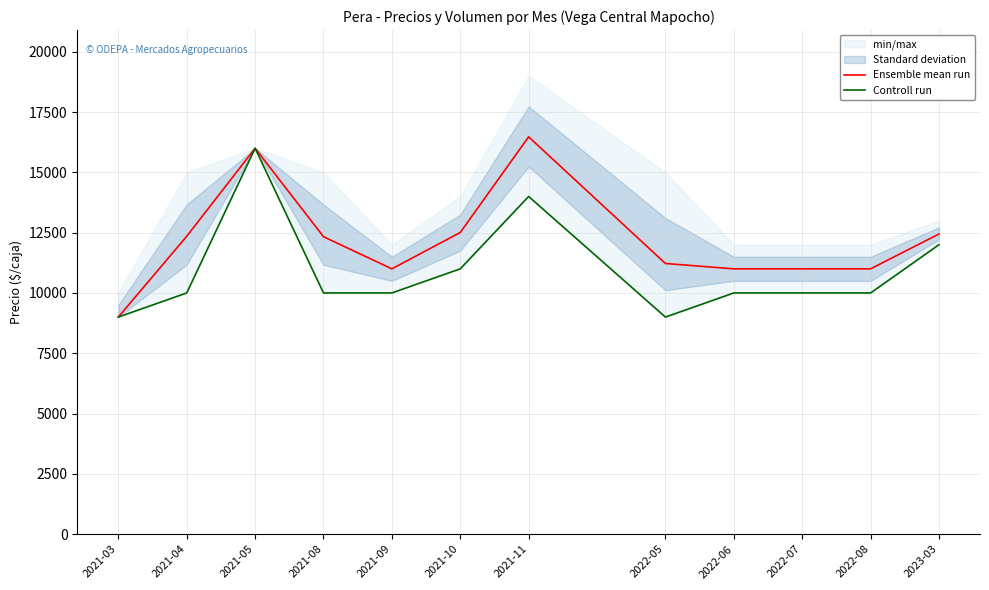

True or false: Ensemble mean run and Controll run cross at least once.

False